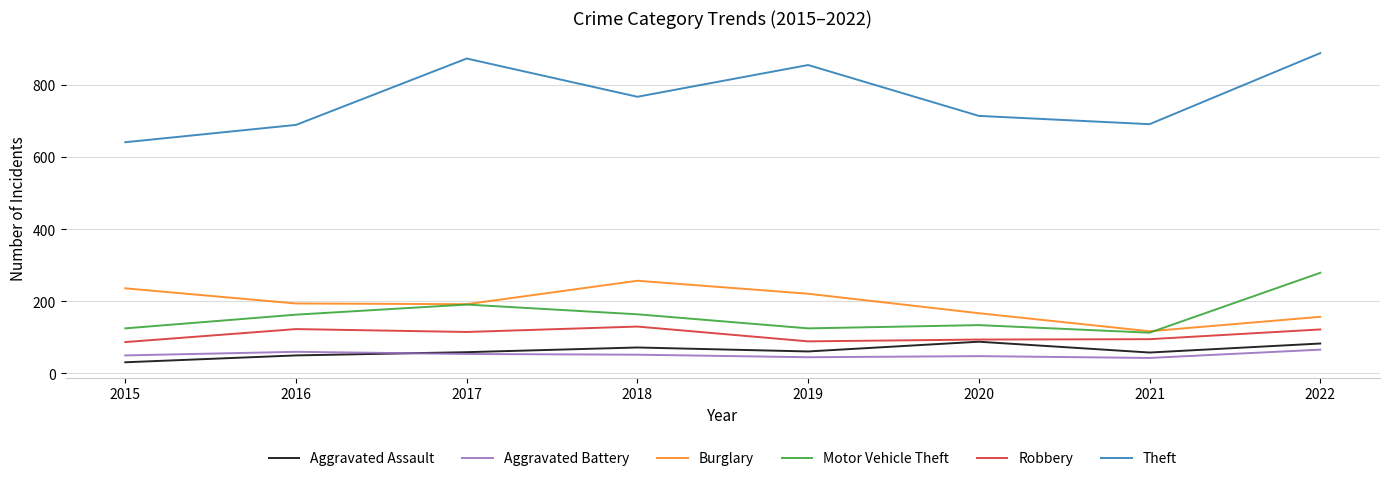

True or false: Aggravated Battery has a value of 93 at 2018.

False